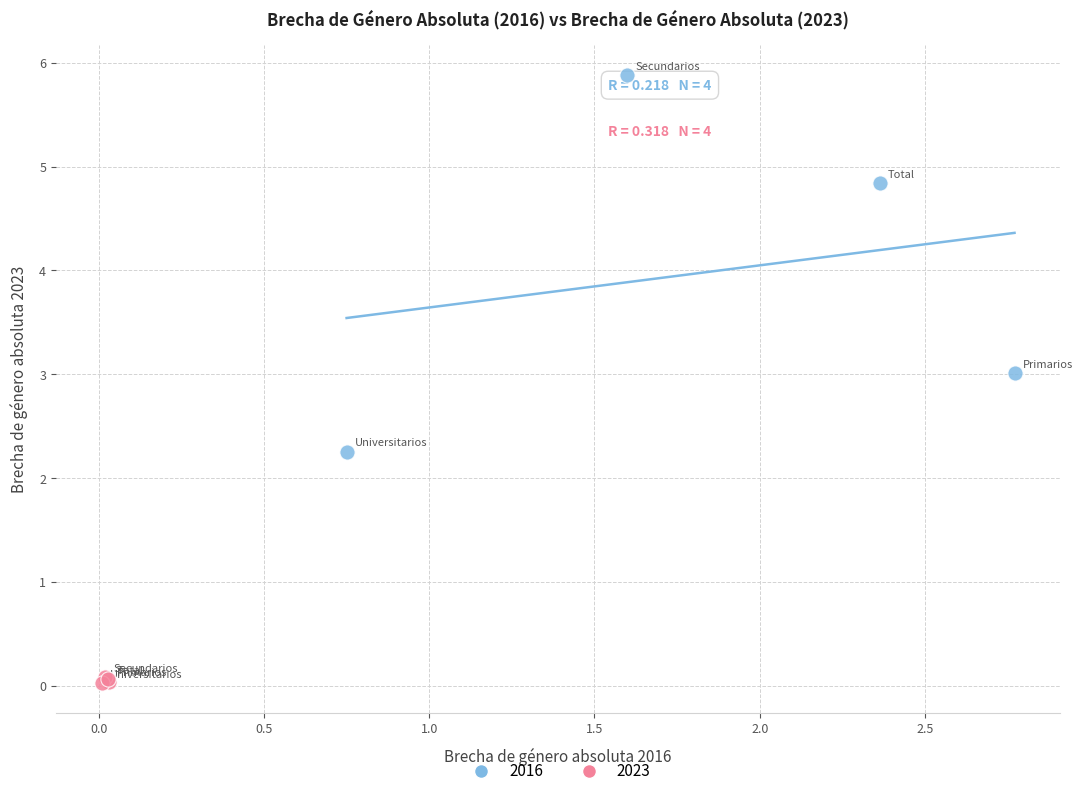

What are all the series names shown in the legend?

2016, 2023